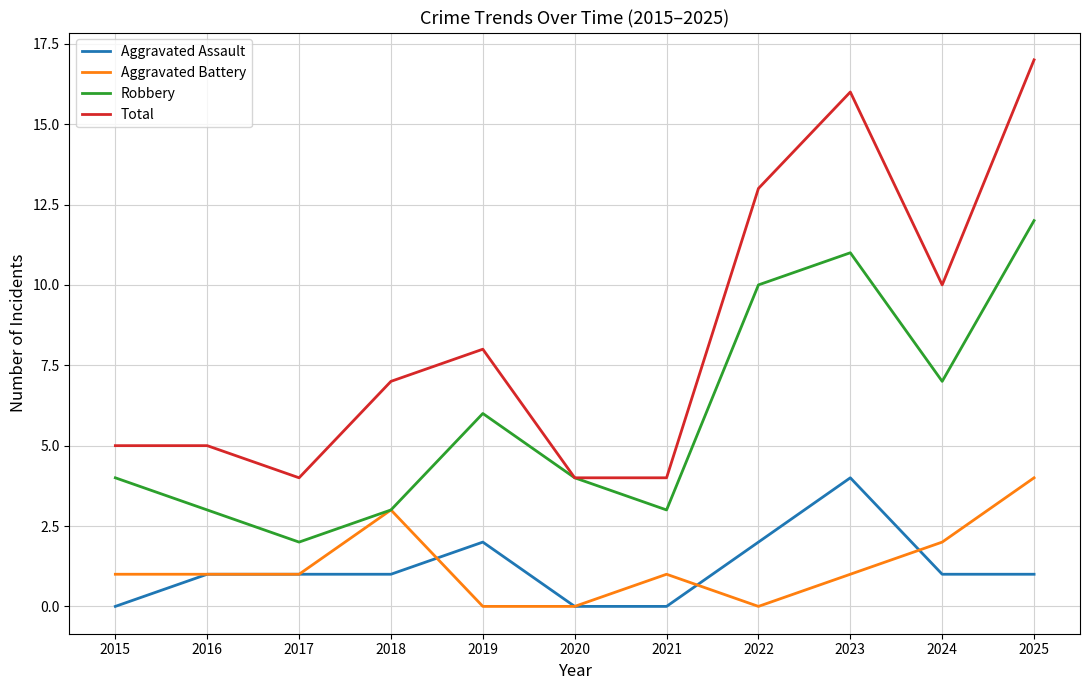

In Robbery, how many points are higher than both neighbors (excluding endpoints)?

2